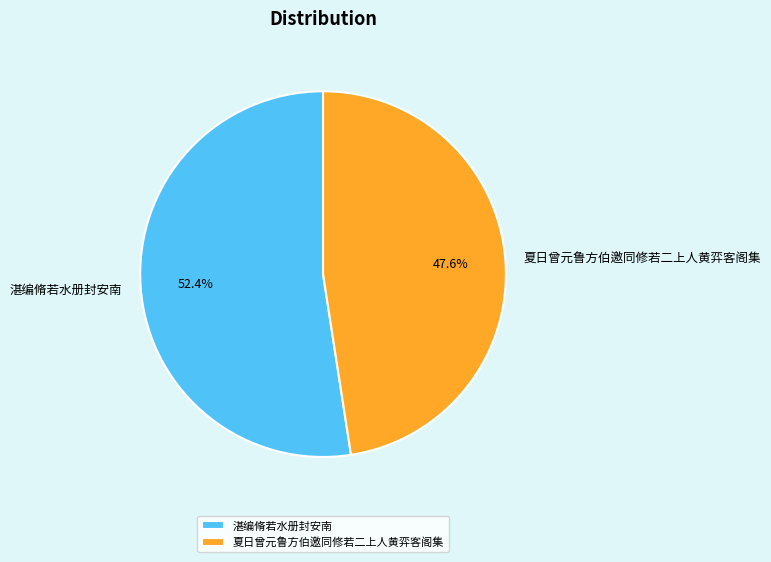

To the nearest percent, what is the difference between the largest and smallest slice percentages?

5%